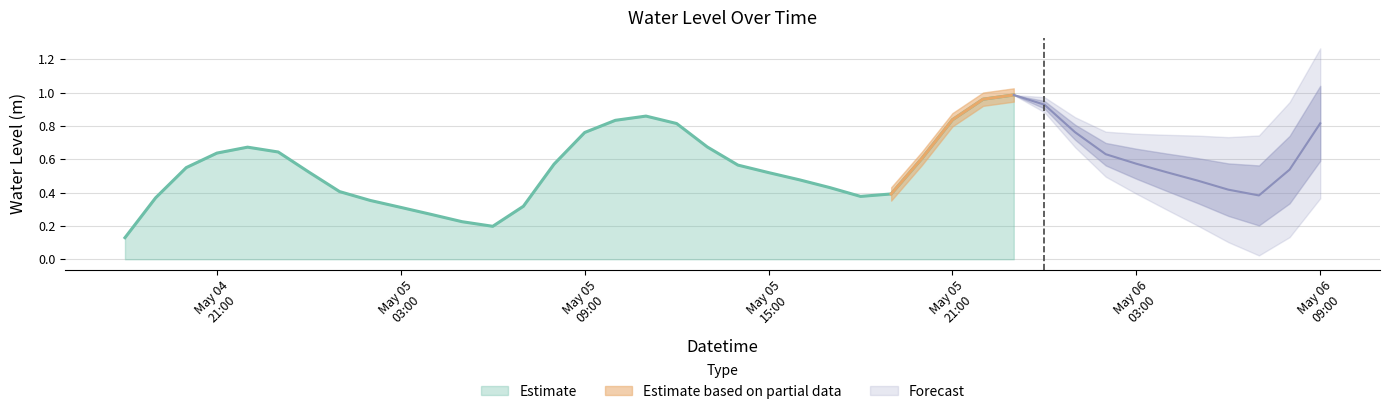

Between 2024-05-06 07:00:00 and 2024-05-06 02:00:00, which is larger?

2024-05-06 02:00:00